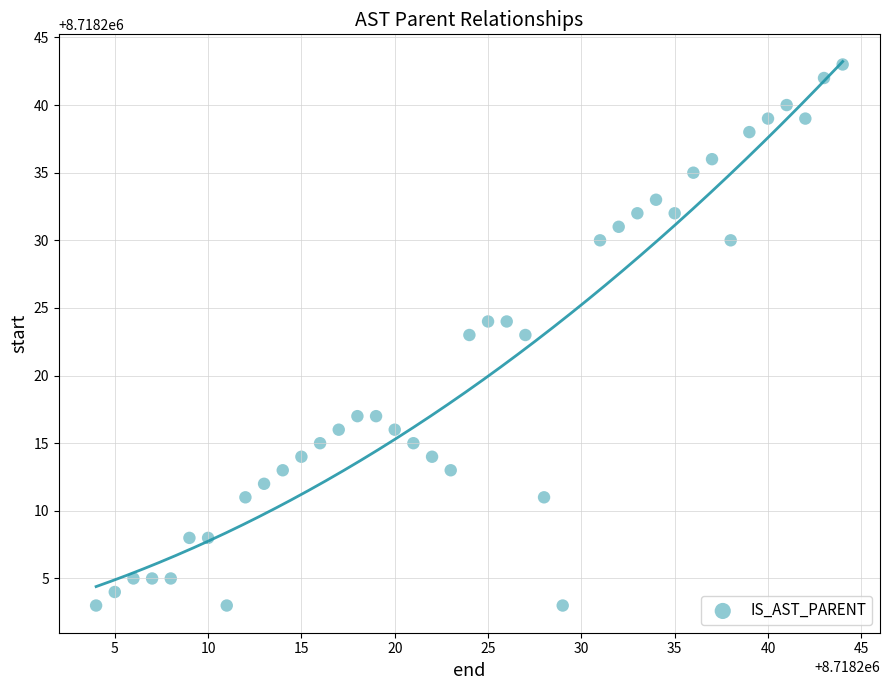

What is the range of Y values (max minus min)?

40